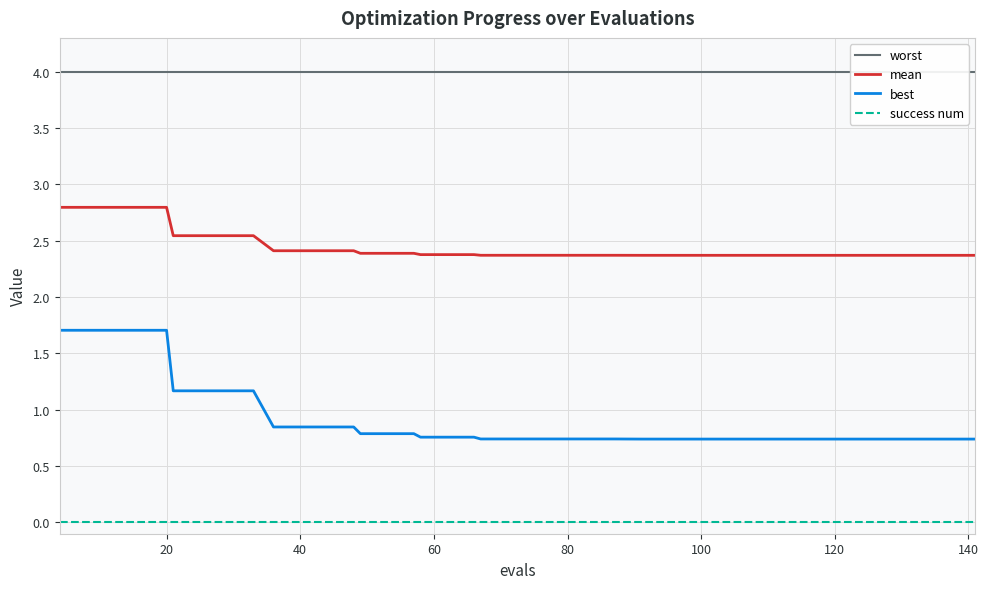

Which series has the largest total across all categories?

worst